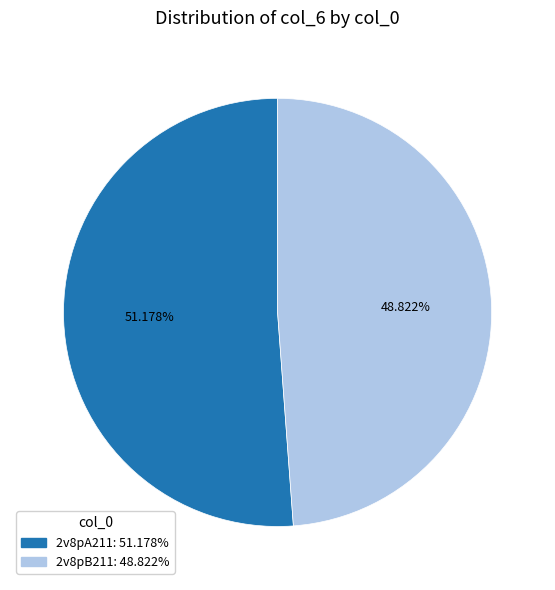

Is it true that 2v8pB211 is 49% of the pie?

True